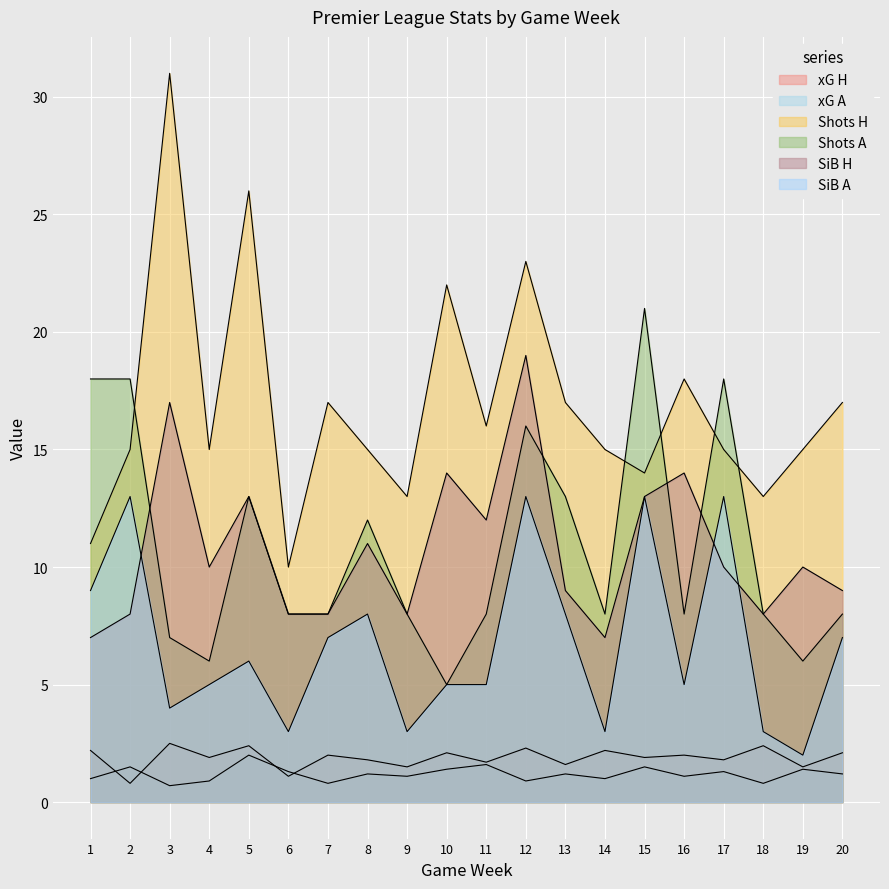

Which series has the largest total across all categories?

Shots H